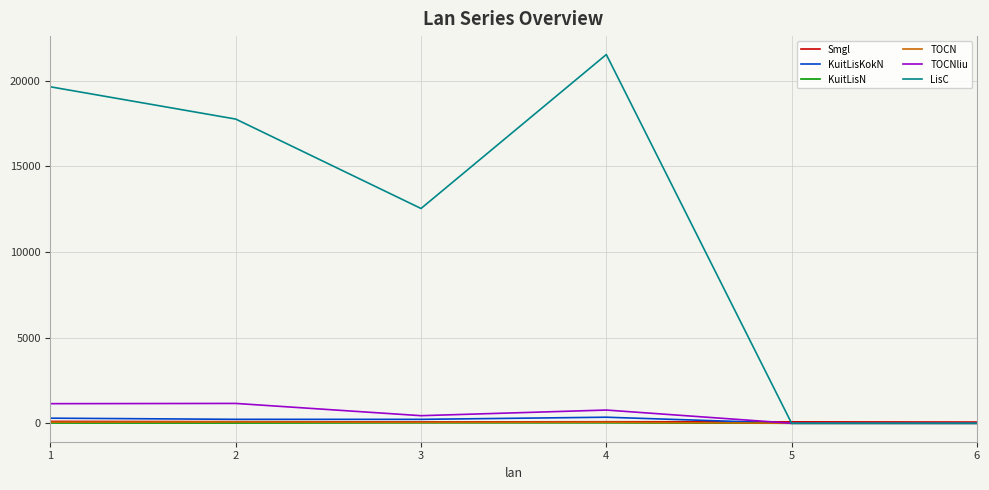

True or false: KuitLisKokN has a value of 1.0 at 5.

True